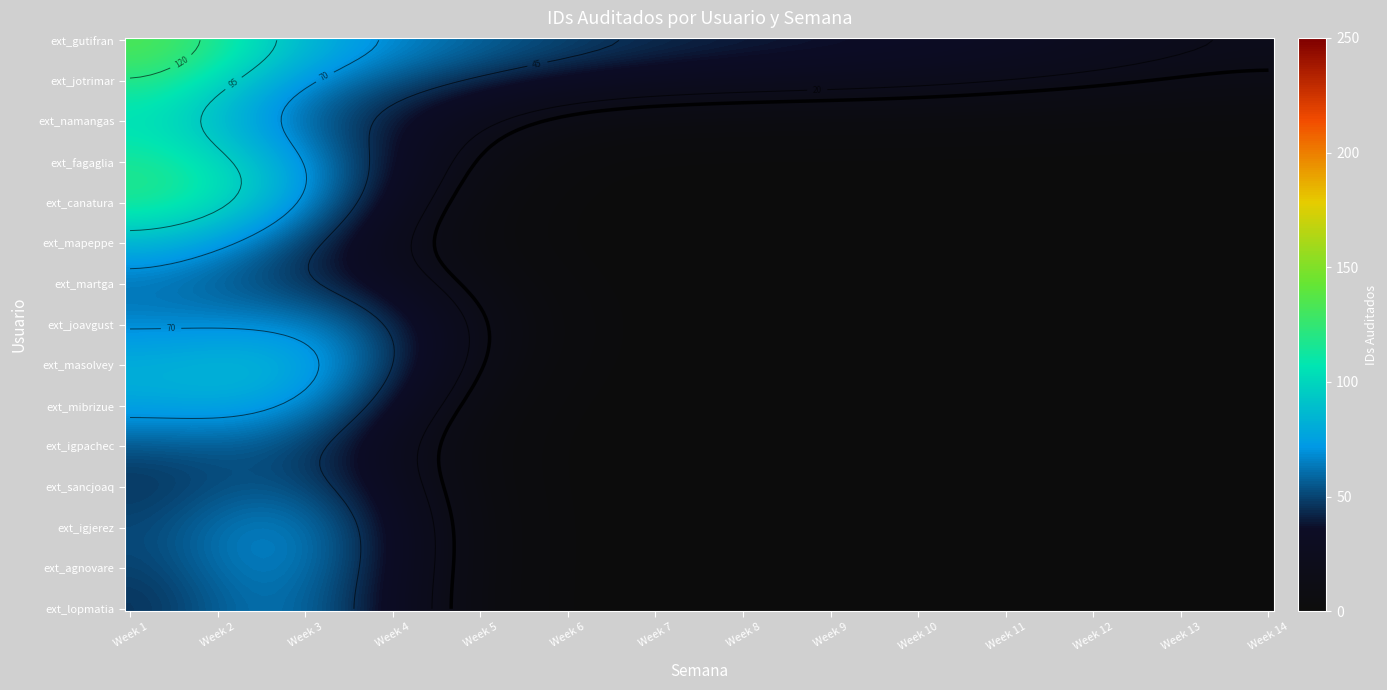

How many categories are shown in the chart?

14